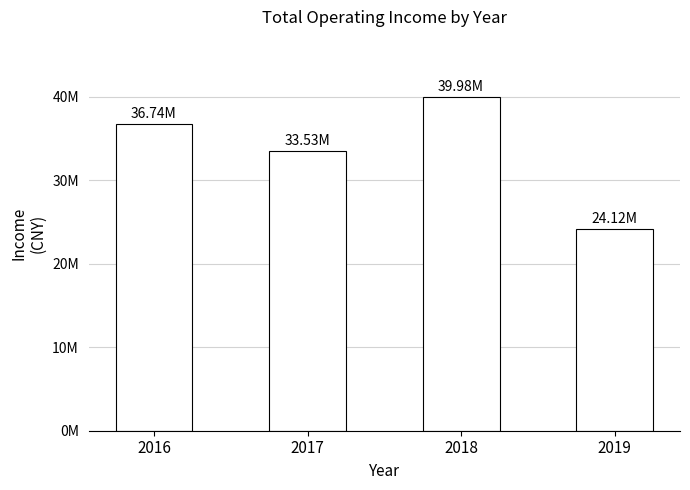

What is the ratio of the value at 2016 to the value at 2019?

1.5